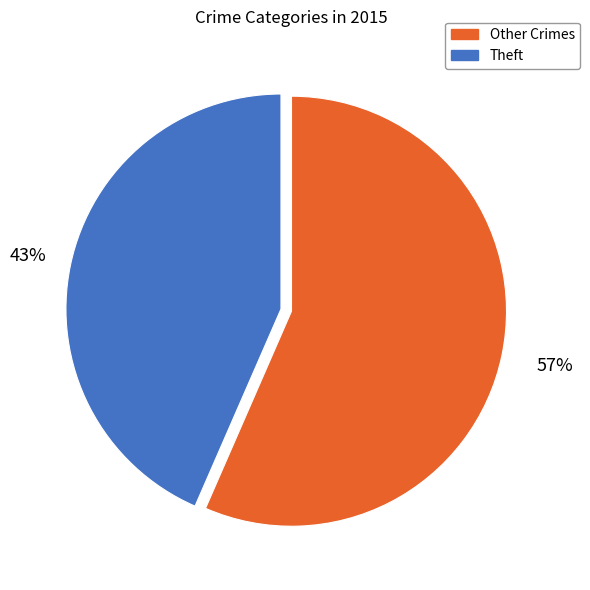

To the nearest percent, what is the average slice percentage?

50%